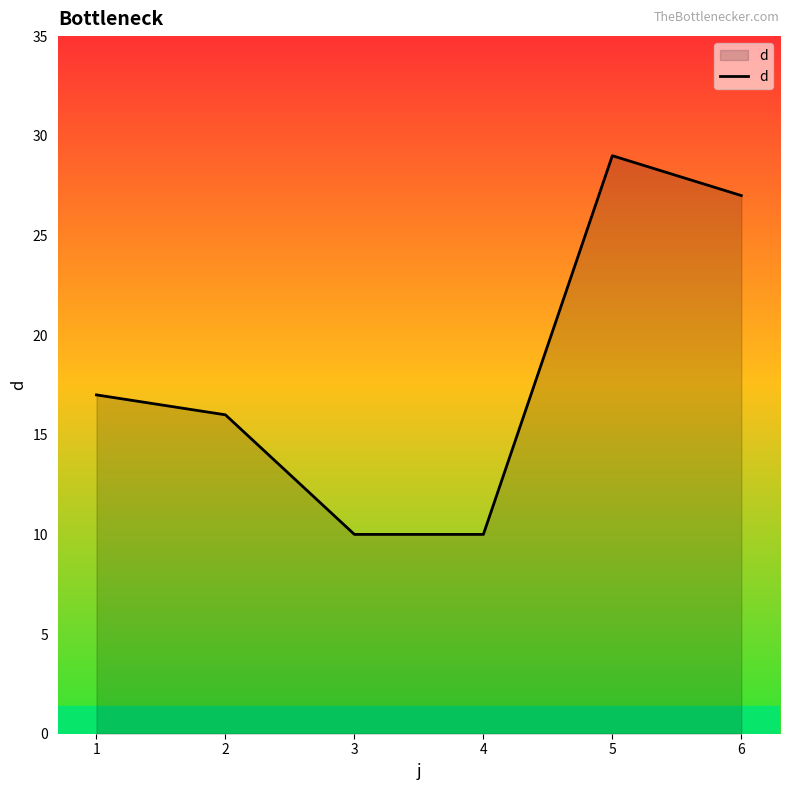

Reading left to right, extract all data points from this chart.

1=17	2=16	3=10	4=10	5=29	6=27